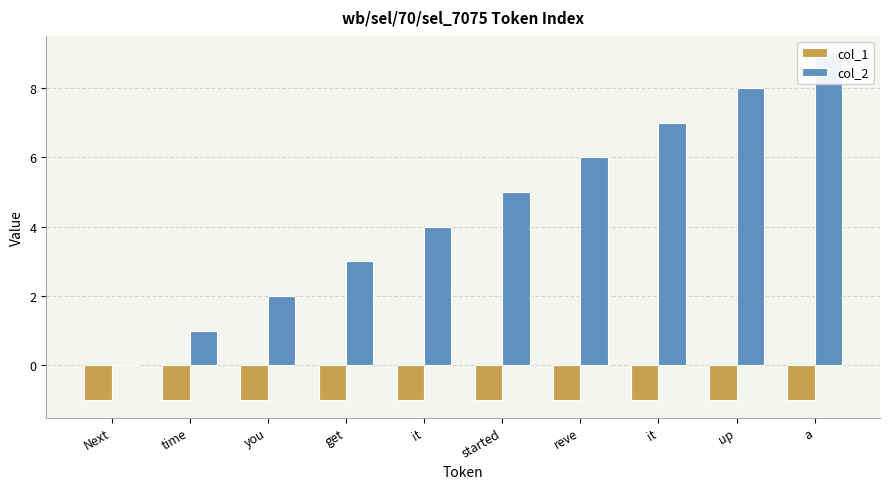

What is the spread (max minus min) of values at started?

6